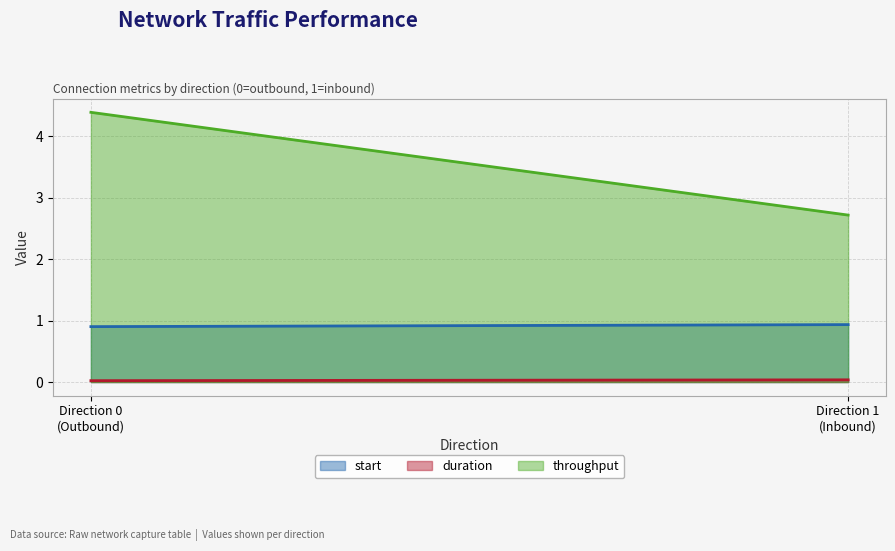

What is the difference between the throughput values at 1 and 0?

1.7